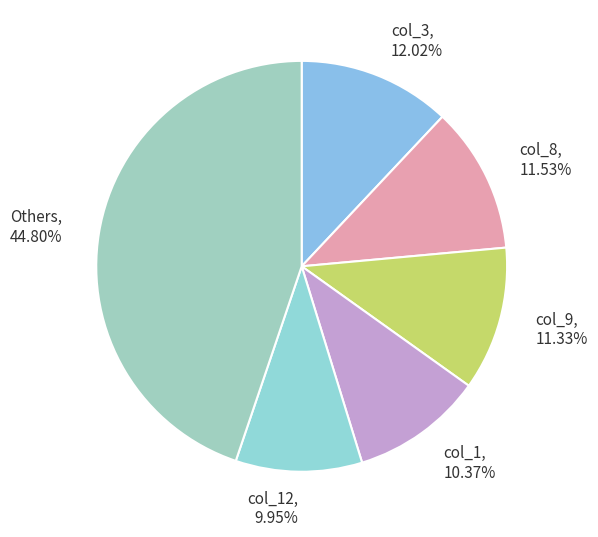

Is there any slice that represents more than half of the pie?

No